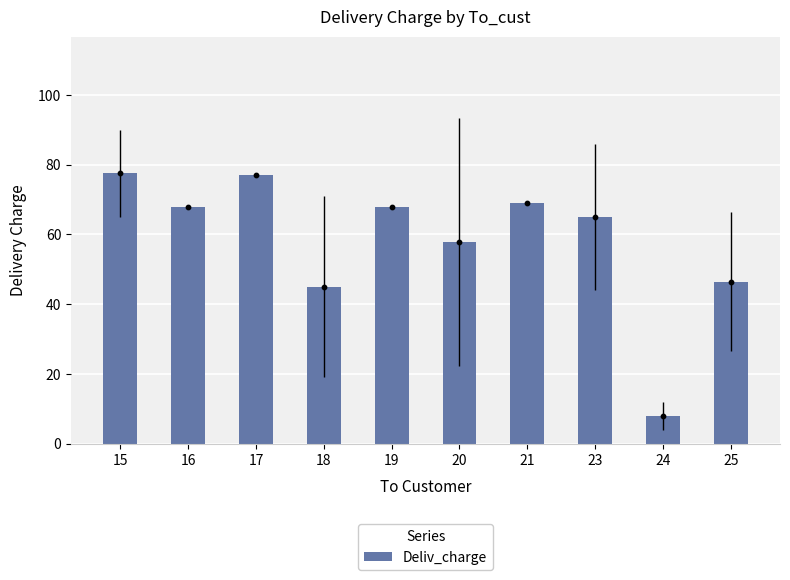

What is the change in value from 17 to 25?

-30.5